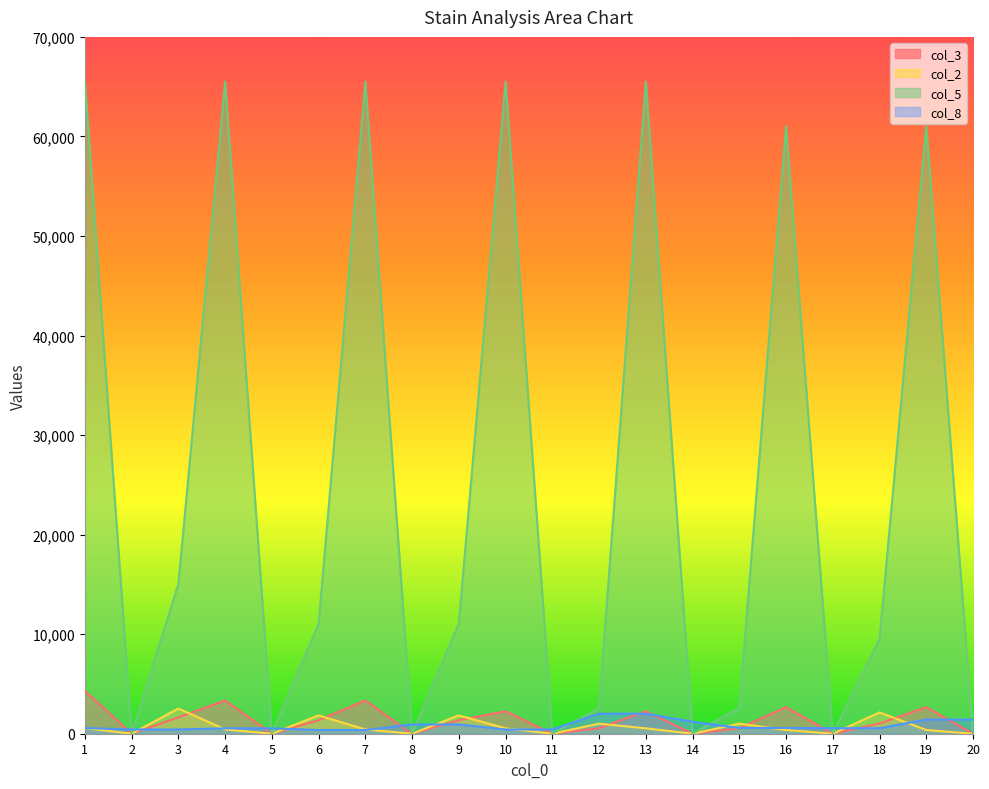

True or false: col_8 has more than 2 interior local peaks.

False